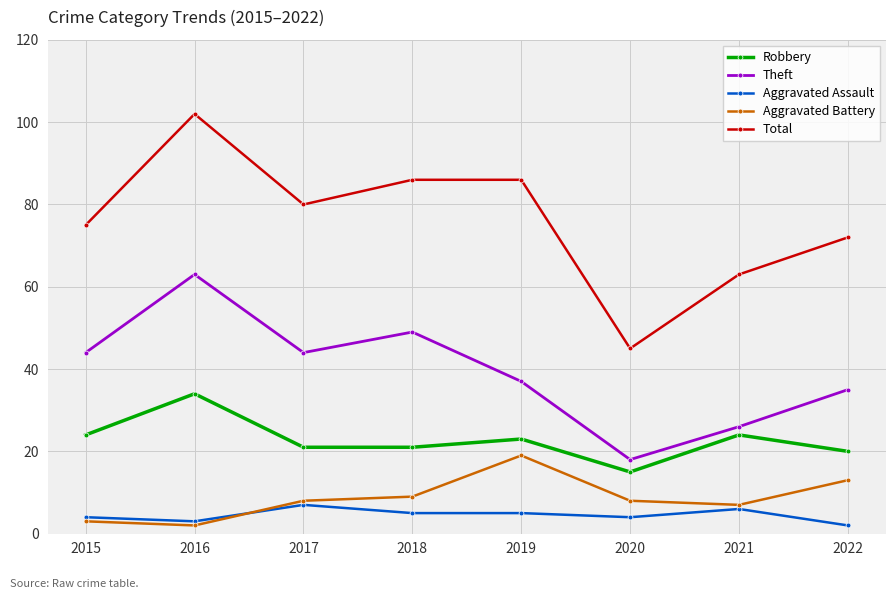

How many lines are shown in the chart?

5